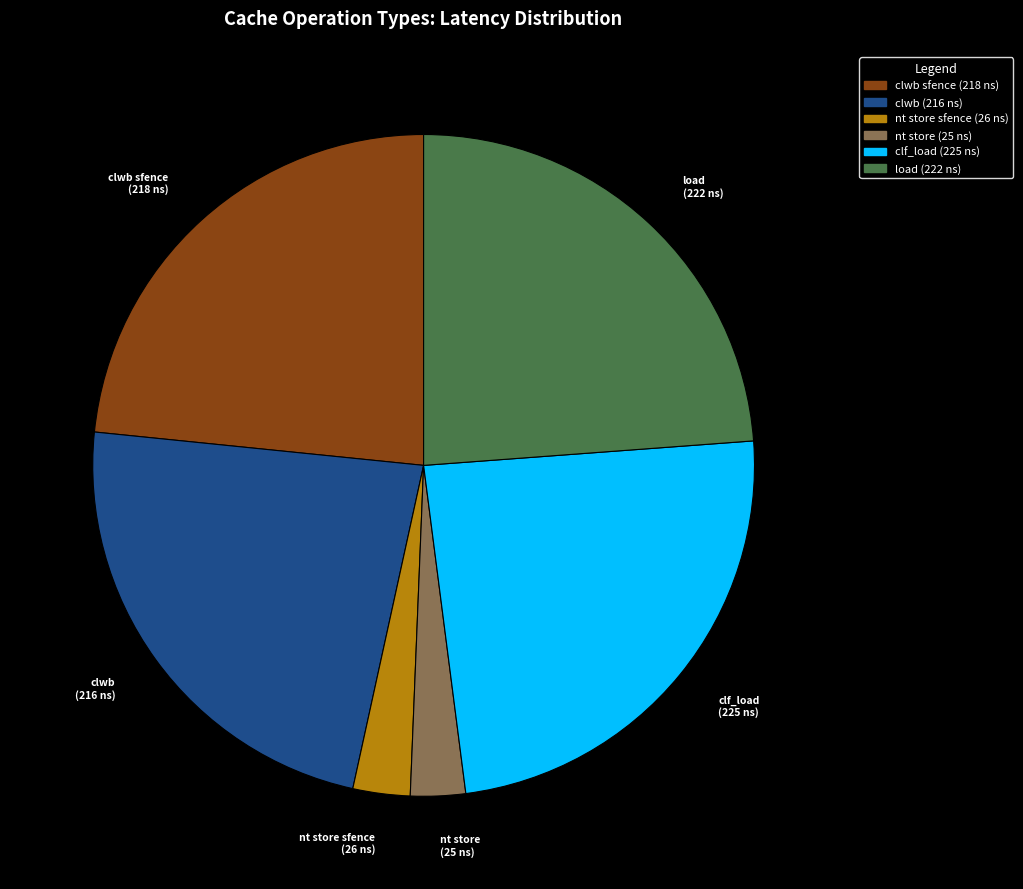

What is the ratio of the value at clwb to the value at clwb sfence?

1.0